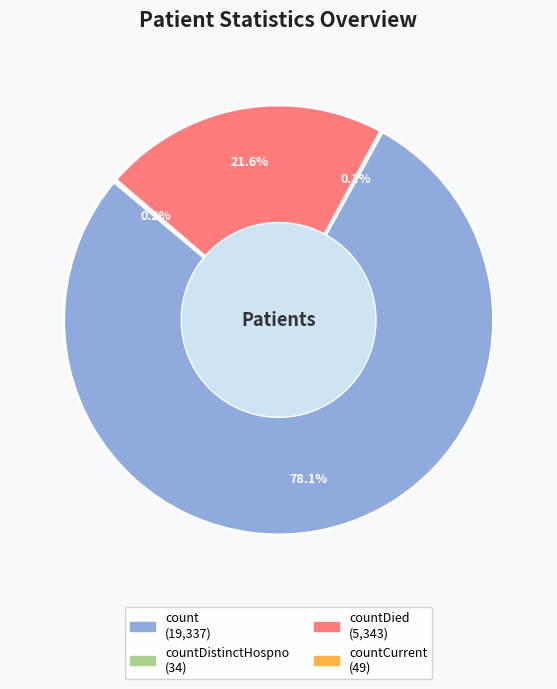

Does any single category account for the majority?

Yes